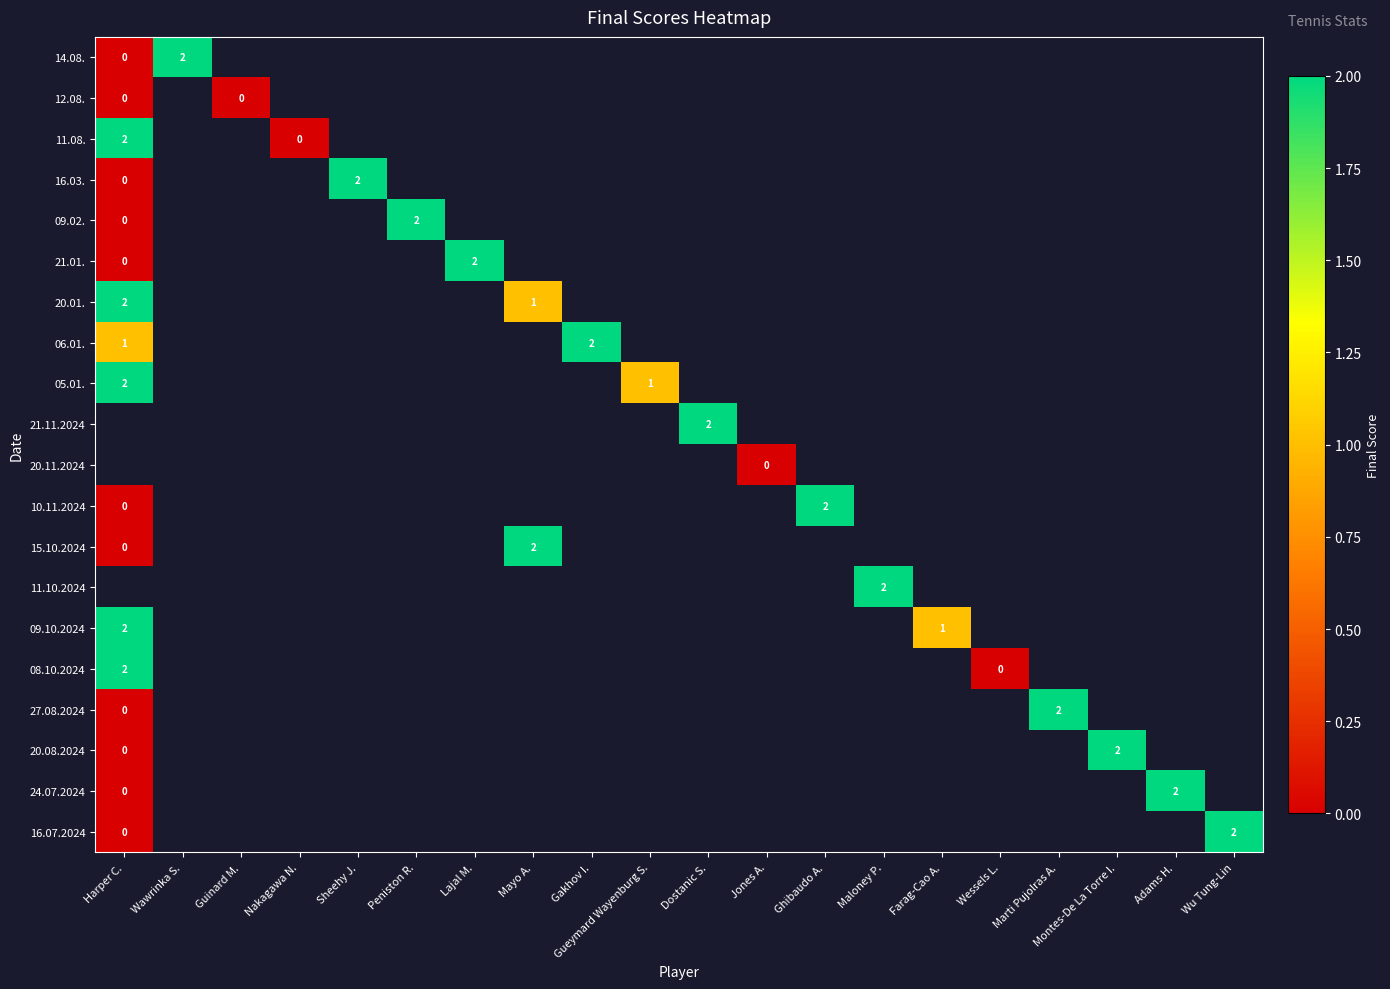

True or false: 21.11.2024 has a value of 3 at Dostanic S..

False